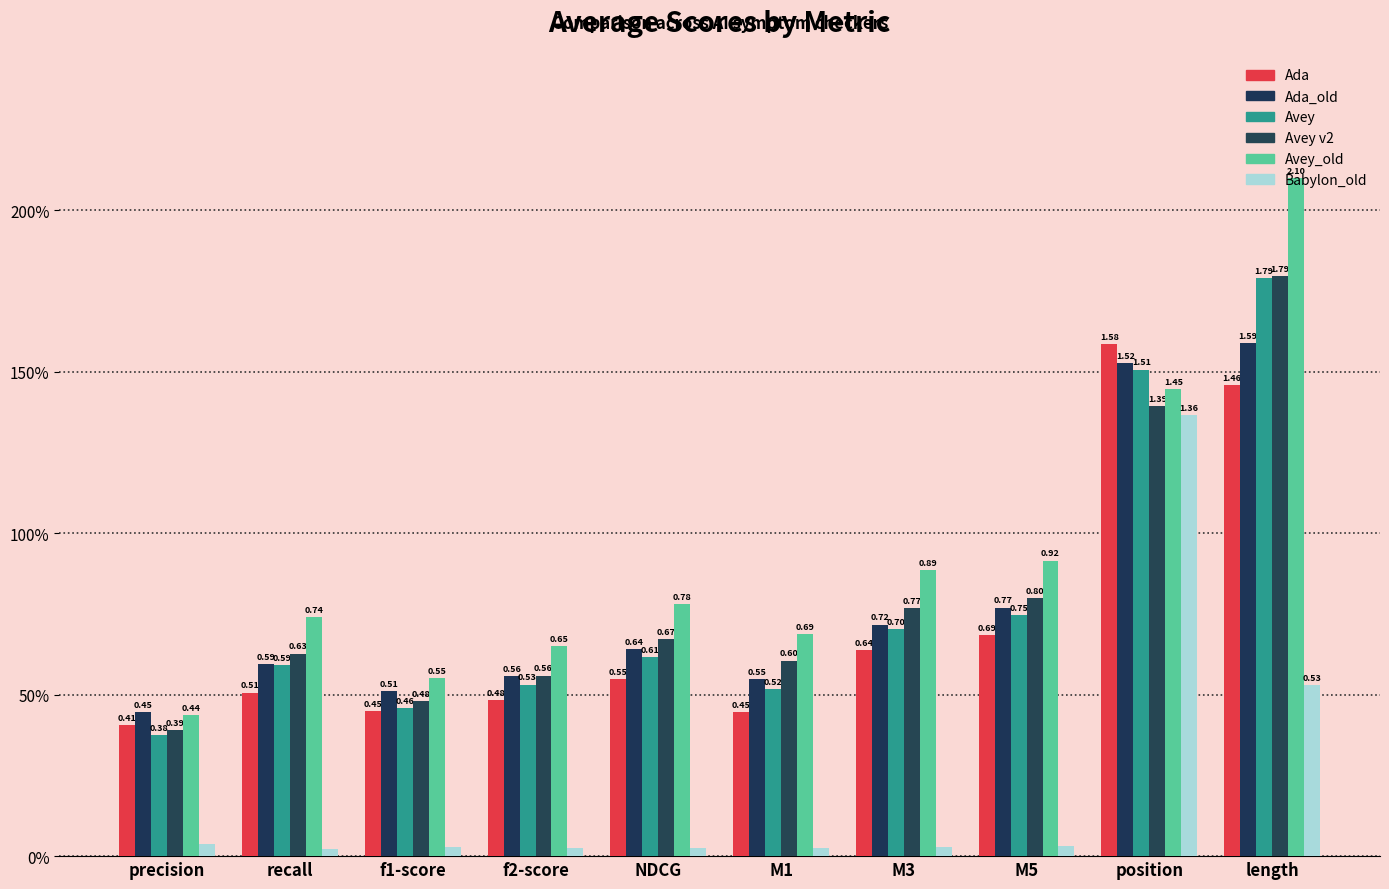

Are the bars grouped side by side (vs. stacked)?

Yes